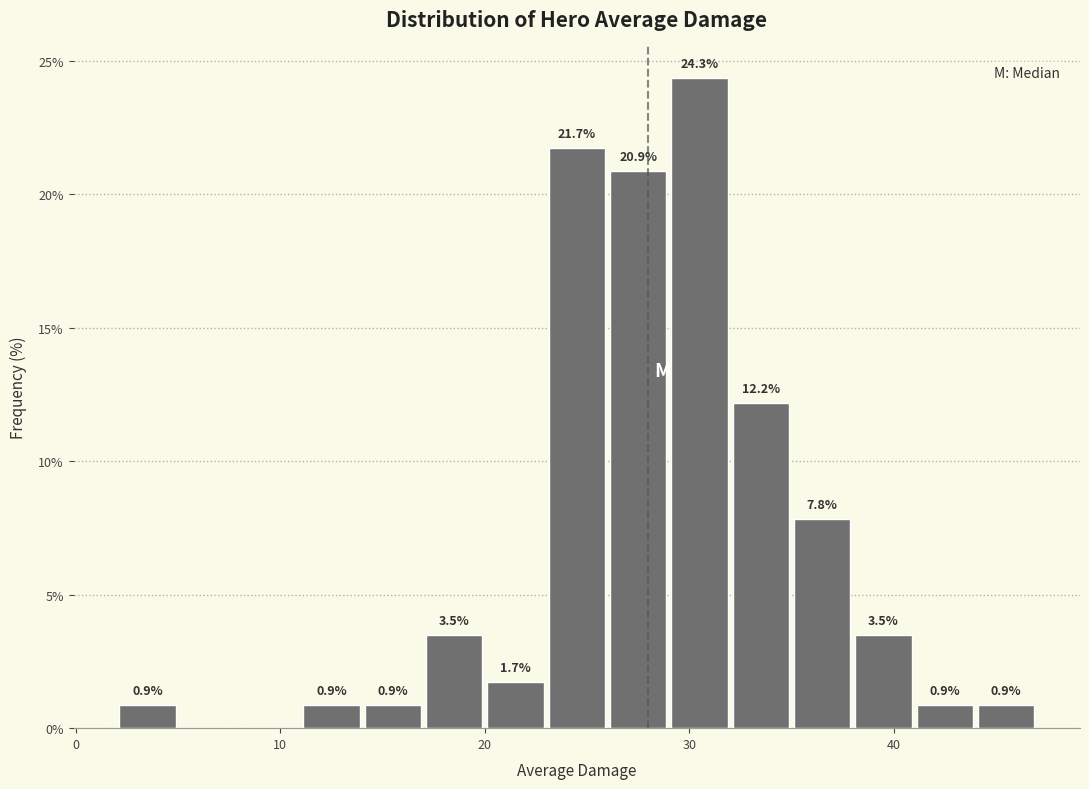

Around what value on the x-axis is the tallest bar? Give the approximate position of its centre, as read against the axis.

31